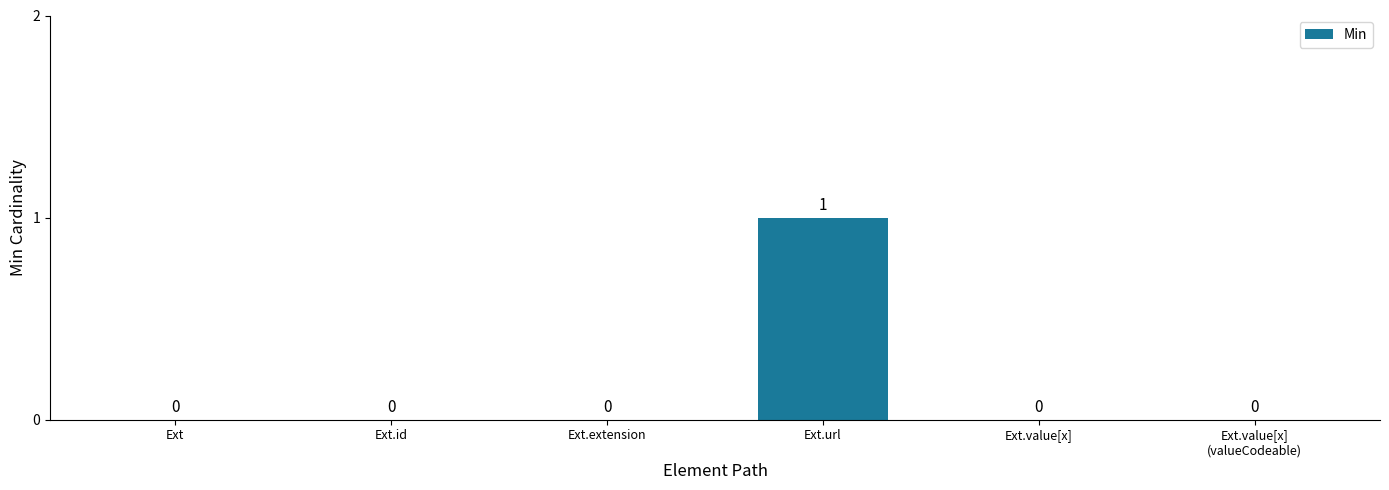

What is the greatest value displayed?

1